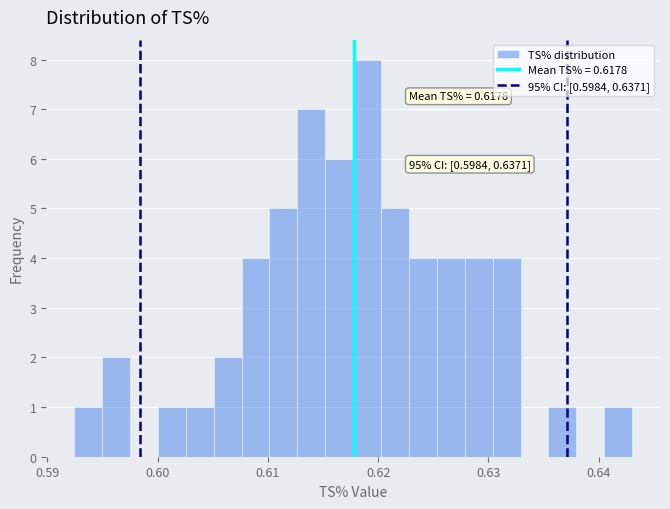

Around what value on the x-axis is the tallest bar? Give the approximate position of its centre, as read against the axis.

0.619